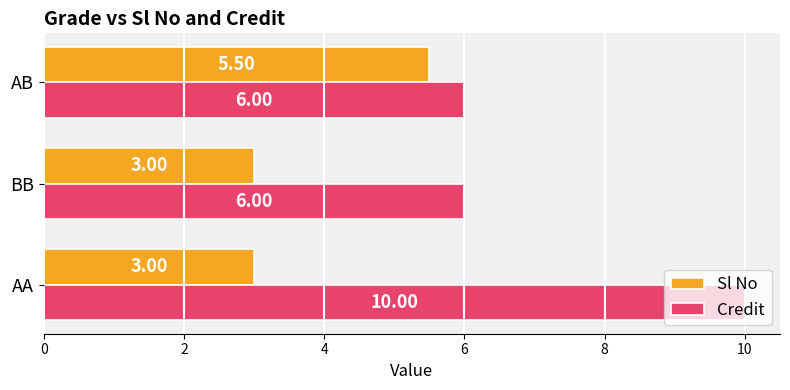

What is the difference between the maximum and minimum values in the Credit series?

4.0